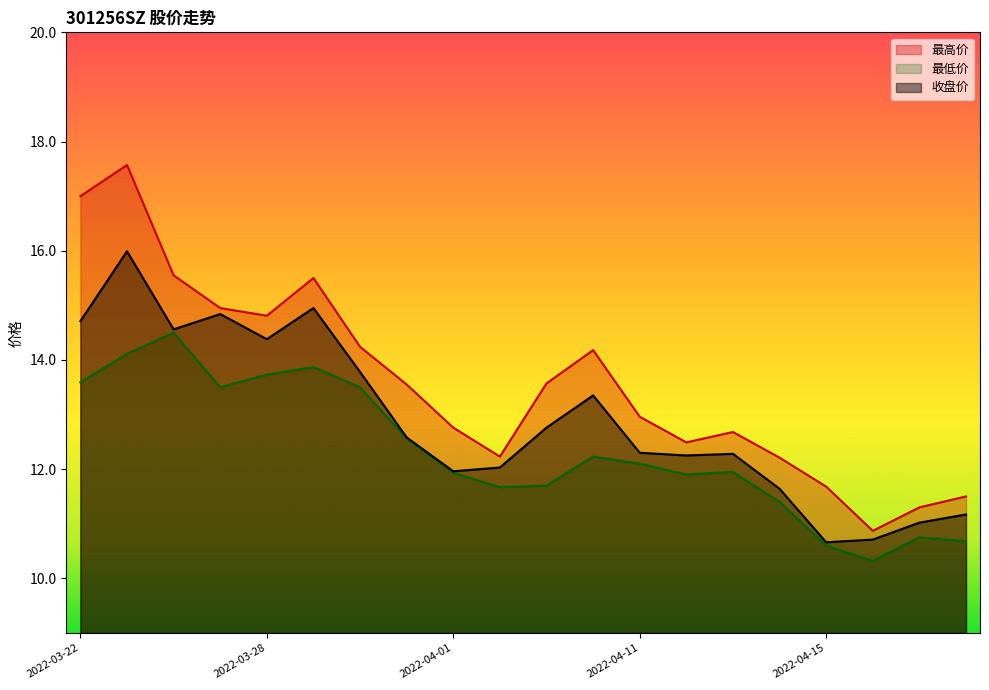

Reading left to right, extract all data points from this chart.

最高价: 2022-03-22=17.0	2022-03-23=17.6	2022-03-24=15.6	2022-03-25=14.9	2022-03-28=14.8	2022-03-29=15.5	2022-03-30=14.2	2022-03-31=13.6	2022-04-01=12.8	2022-04-06=12.2	2022-04-07=13.6	2022-04-08=14.2	2022-04-11=13.0	2022-04-12=12.5	2022-04-13=12.7	2022-04-14=12.2	2022-04-15=11.7	2022-04-18=10.9	2022-04-19=11.3	2022-04-20=11.5
最低价: 2022-03-22=13.6	2022-03-23=14.1	2022-03-24=14.5	2022-03-25=13.5	2022-03-28=13.7	2022-03-29=13.9	2022-03-30=13.5	2022-03-31=12.6	2022-04-01=11.9	2022-04-06=11.7	2022-04-07=11.7	2022-04-08=12.2	2022-04-11=12.1	2022-04-12=11.9	2022-04-13=11.9	2022-04-14=11.4	2022-04-15=10.6	2022-04-18=10.3	2022-04-19=10.8	2022-04-20=10.7
收盘价: 2022-03-22=14.7	2022-03-23=16.0	2022-03-24=14.6	2022-03-25=14.8	2022-03-28=14.4	2022-03-29=14.9	2022-03-30=13.8	2022-03-31=12.6	2022-04-01=12.0	2022-04-06=12.0	2022-04-07=12.8	2022-04-08=13.3	2022-04-11=12.3	2022-04-12=12.2	2022-04-13=12.3	2022-04-14=11.6	2022-04-15=10.7	2022-04-18=10.7	2022-04-19=11.0	2022-04-20=11.2